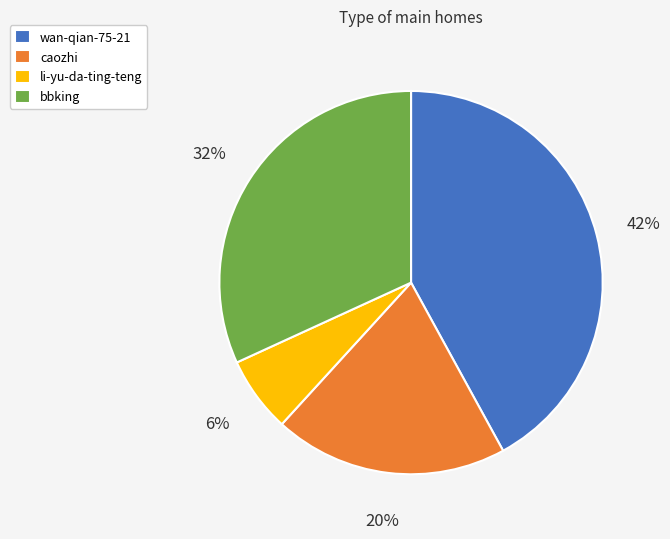

To the nearest percent, what is the difference between the largest and smallest slice percentages?

36%